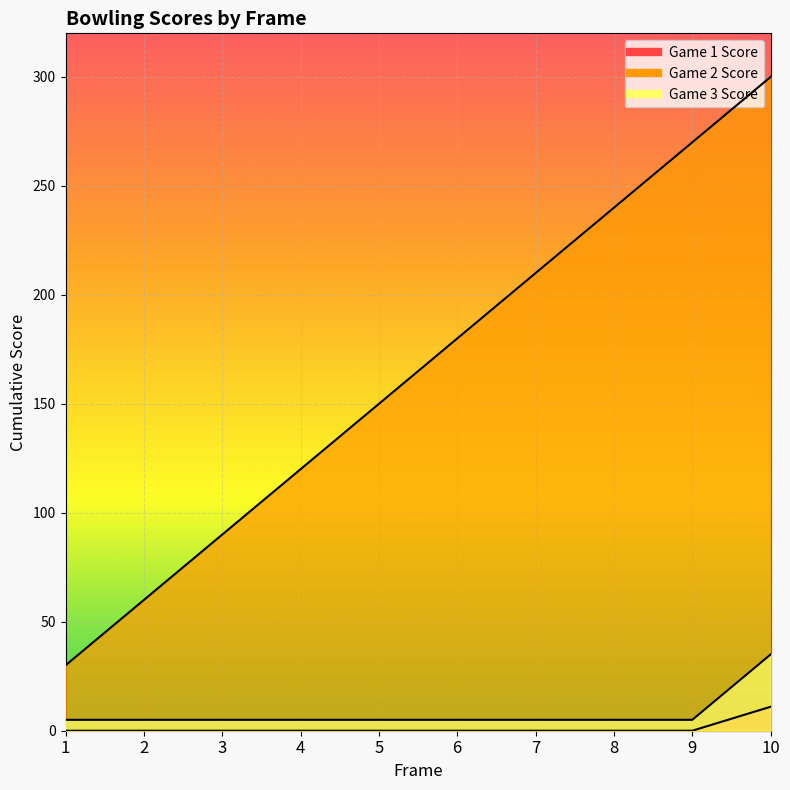

Which series has the largest total across all categories?

Game 2 Score